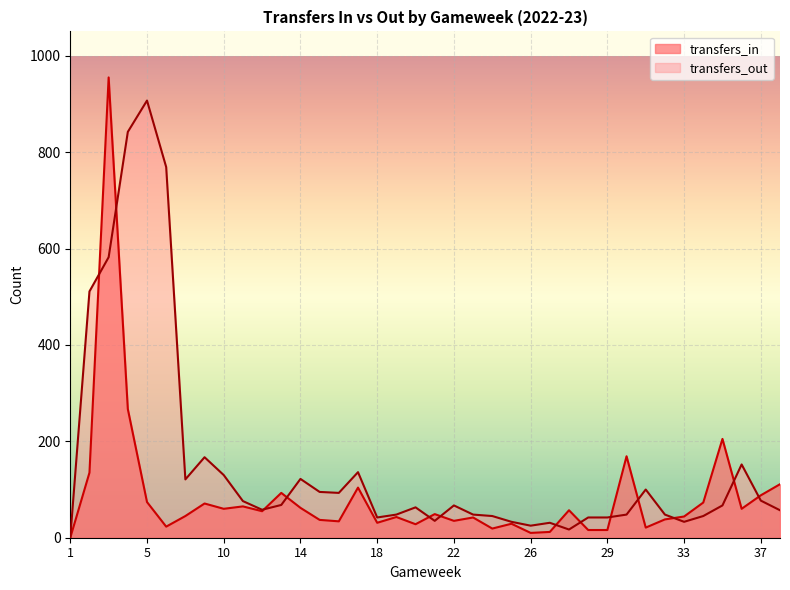

Where do transfers_out and transfers_in first cross each other?

2 and 3